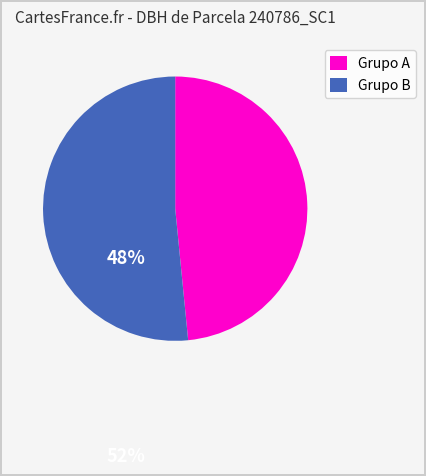

Is there a majority slice in this chart?

Yes